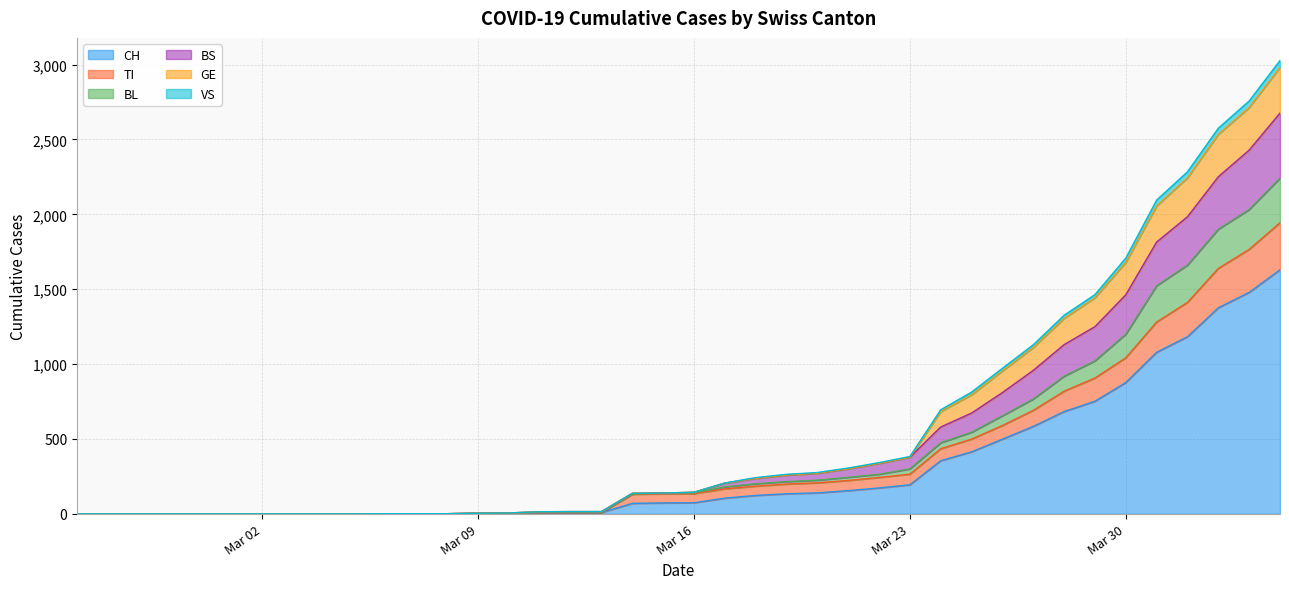

Between 2020-03-20 and 2020-03-05, which is larger?

2020-03-20